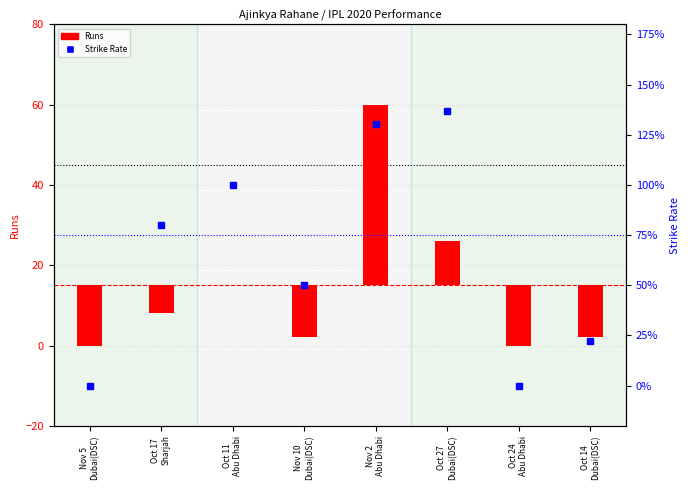

Are the bars grouped side by side (vs. stacked)?

Yes